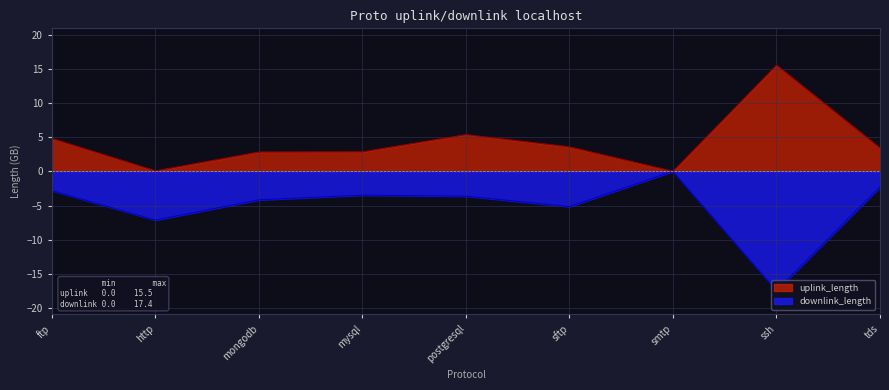

What is the approximate value of uplink_length at mongodb?

2.8